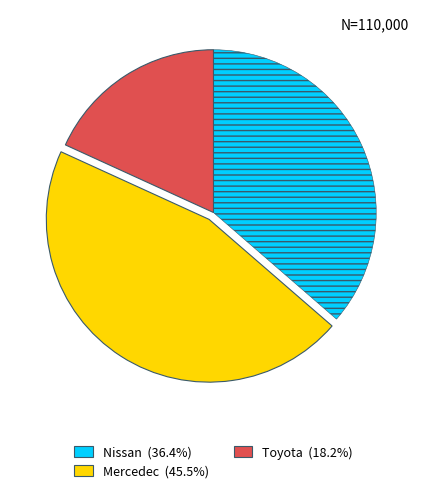

The Nissan slice represents 36% of the pie. True or false?

True